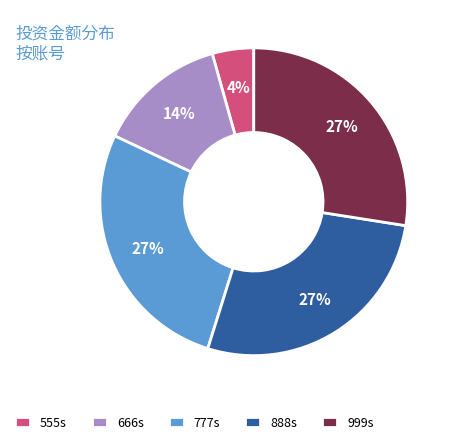

Does any single category account for the majority?

No